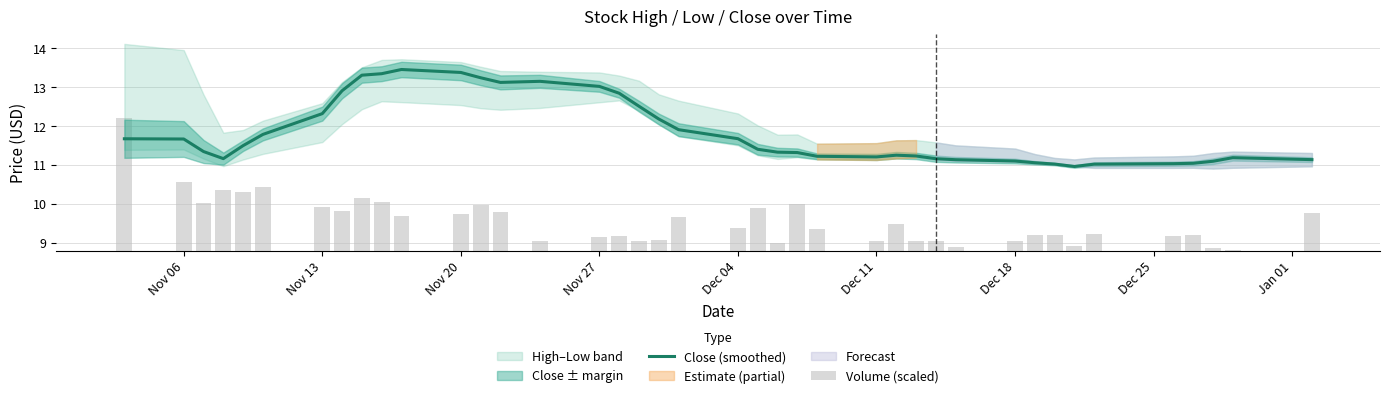

Which series has the largest total across all categories?

Close (smoothed)